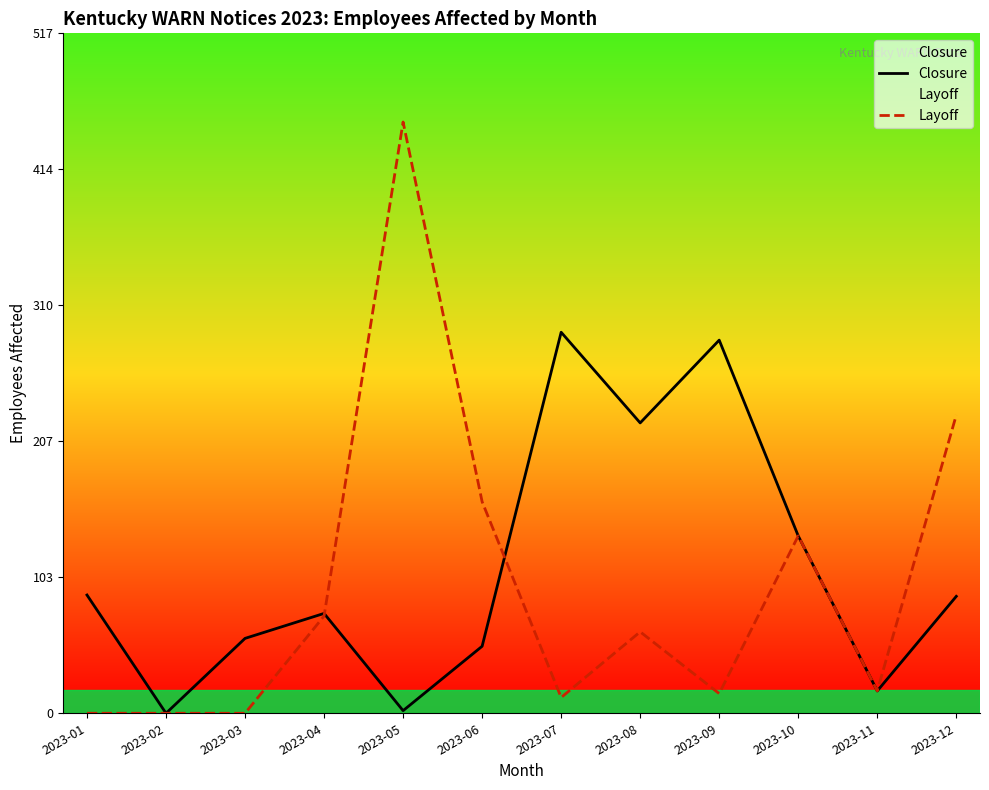

The Closure series shows 43 at 2023-04. True or false?

False